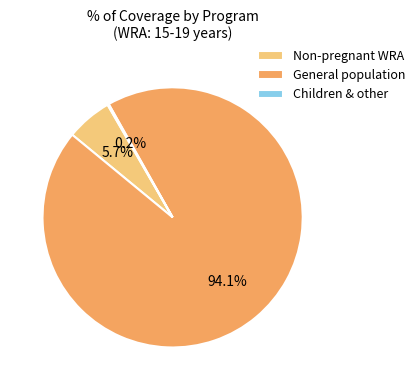

To the nearest percent, what is the difference between the largest and smallest slice percentages?

94%